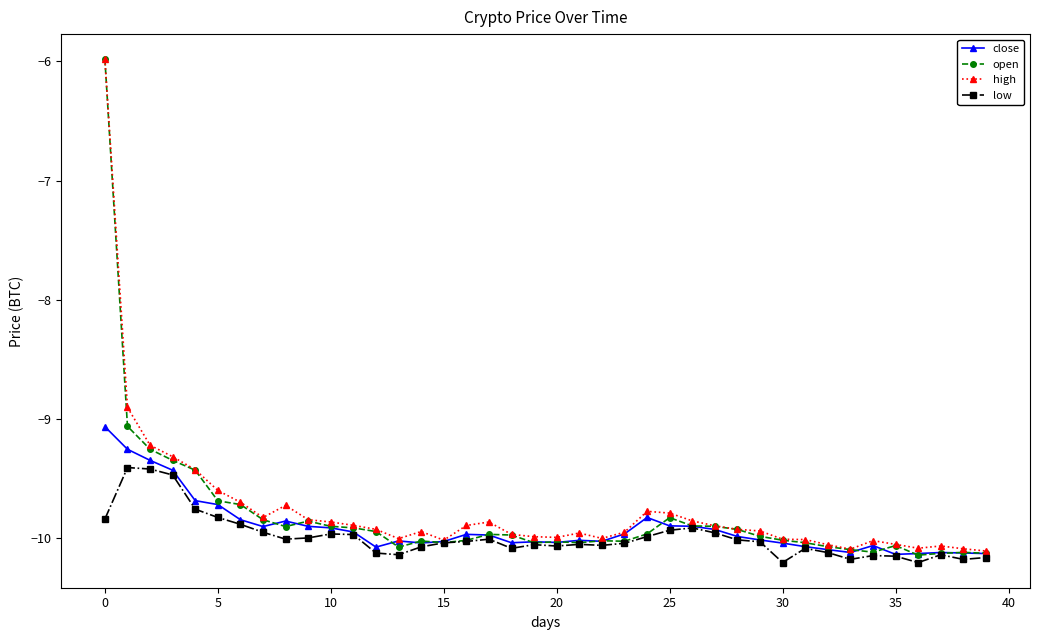

How many data points does each series have?

40